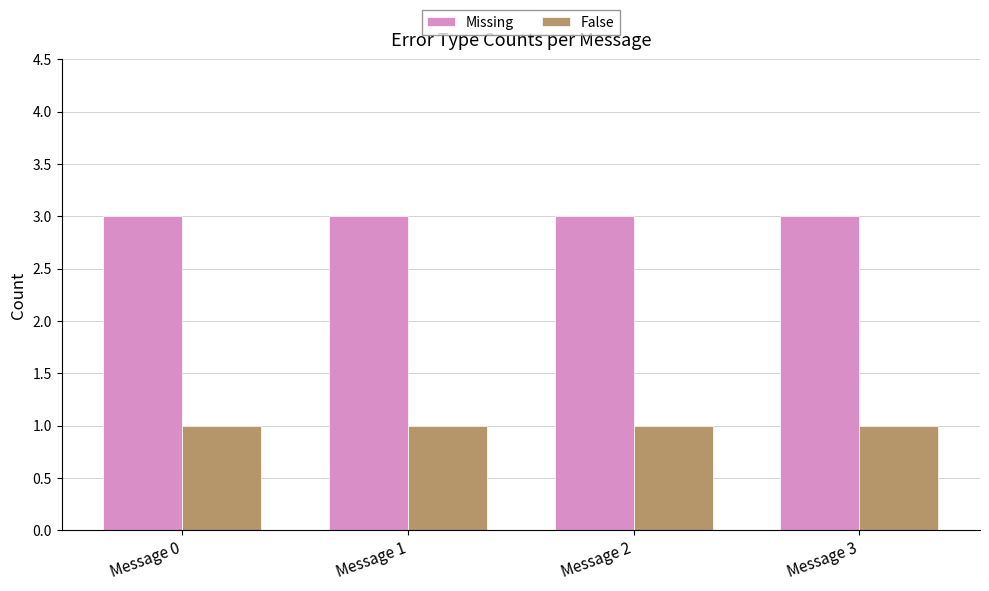

Count the number of categories in the chart.

4